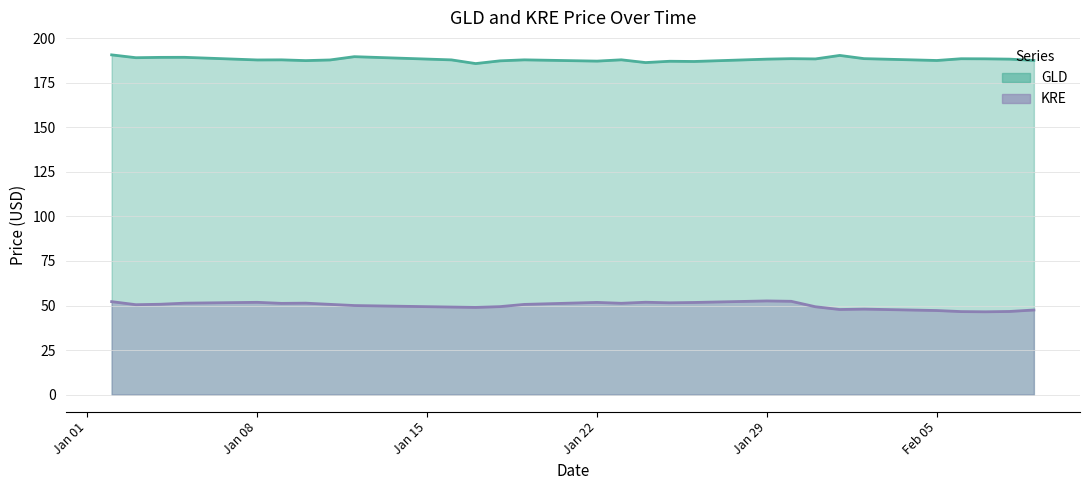

True or false: GLD and KRE cross at least once.

False